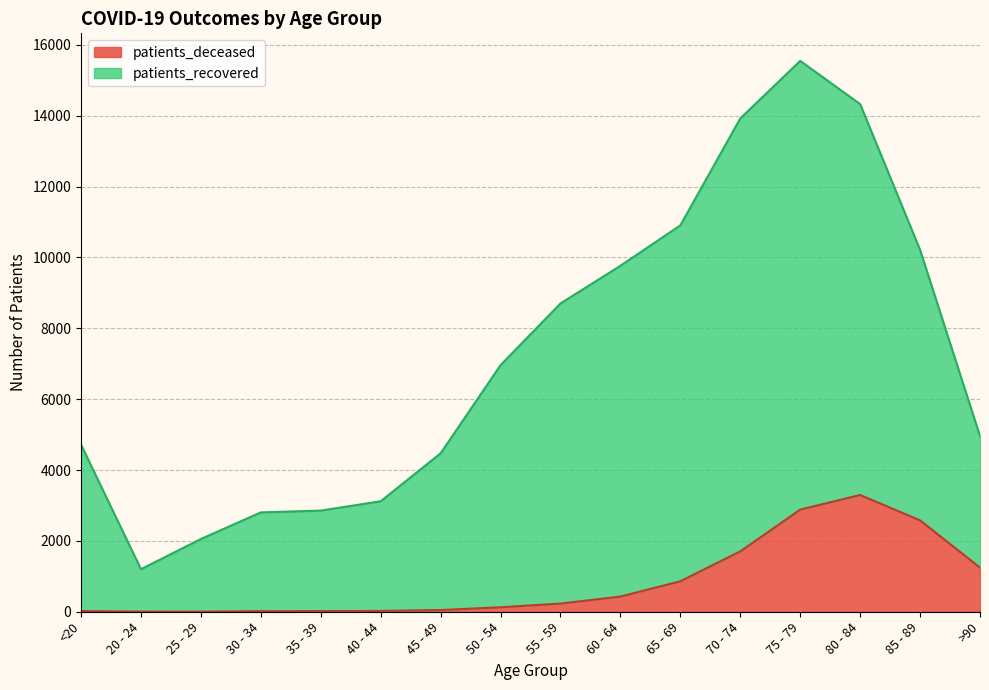

What is the value of the patients_deceased point at the 3rd from the left?

3